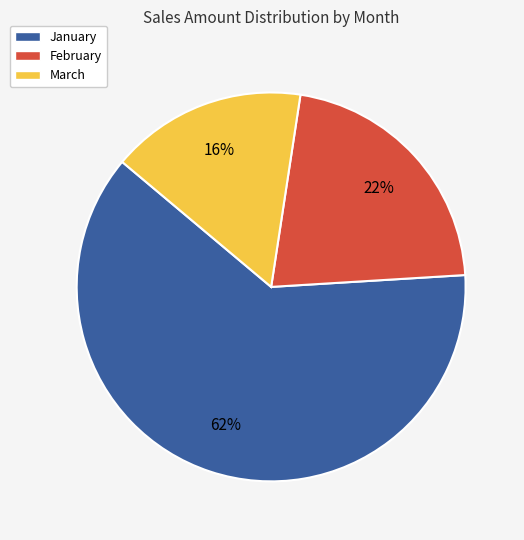

Between February and January, which is larger?

January